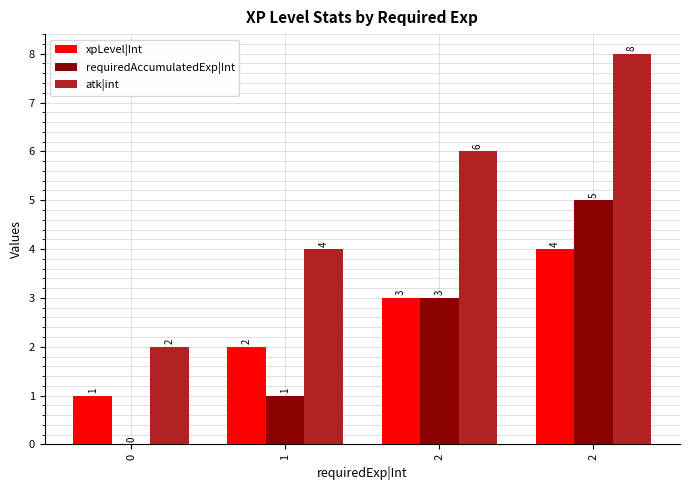

What is the sum of the atk|int values at 0 and 2?

8